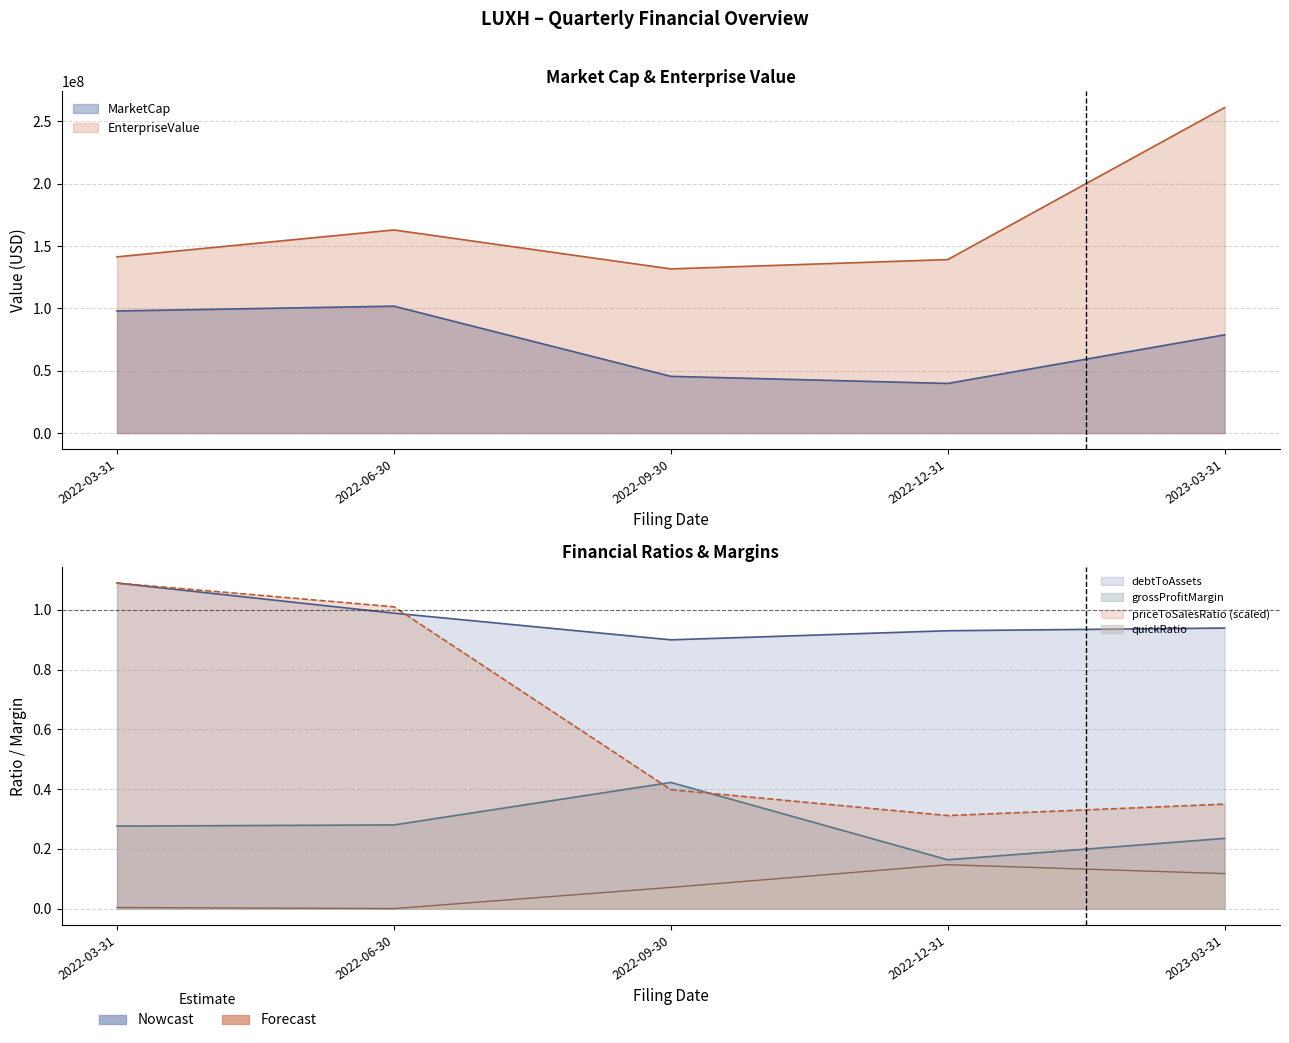

What is the sum of the debtToAssets values at 2022-12-31 and 2022-09-30?

1.8